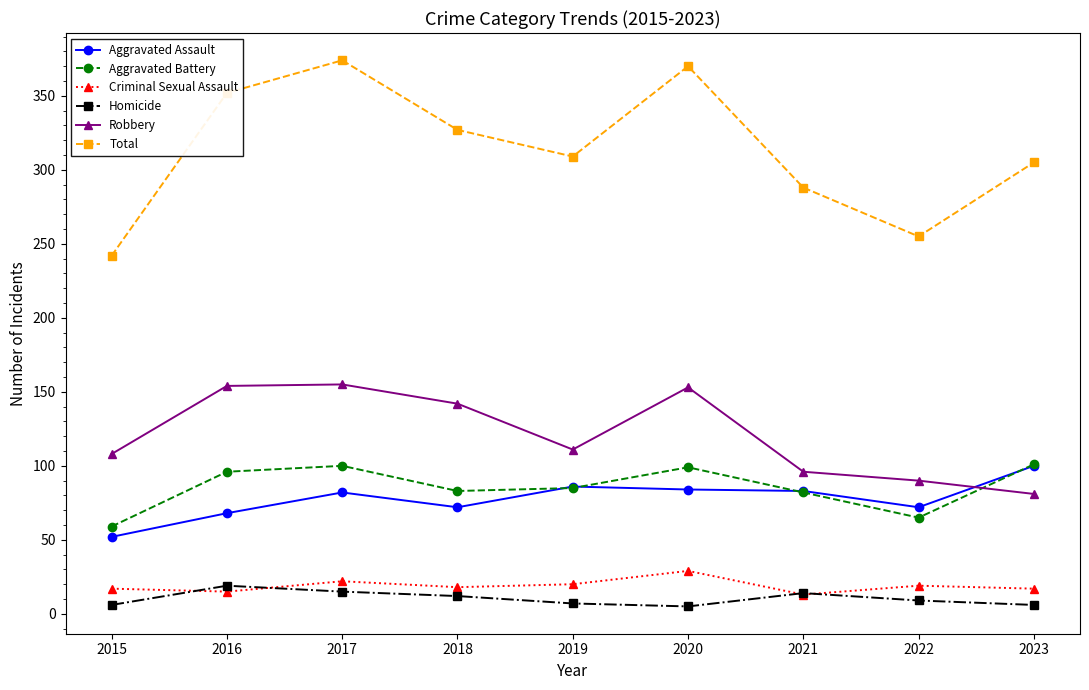

Which label corresponds to the largest value in the chart?

2017